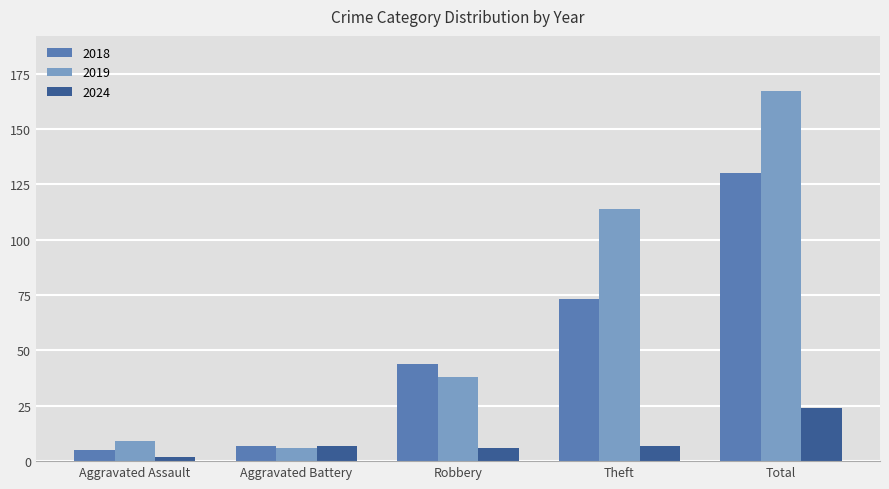

How many data points does each series have?

5